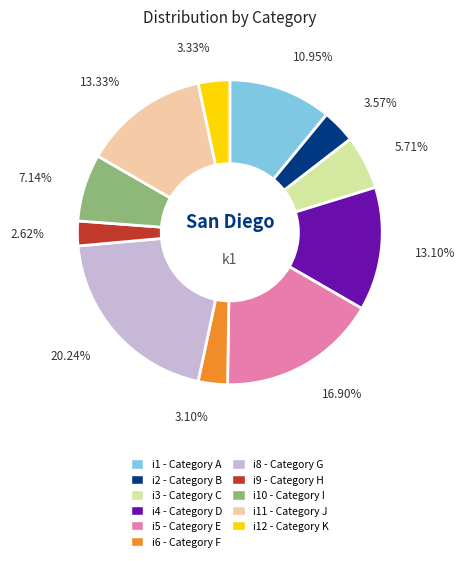

Does any single category account for the majority?

No